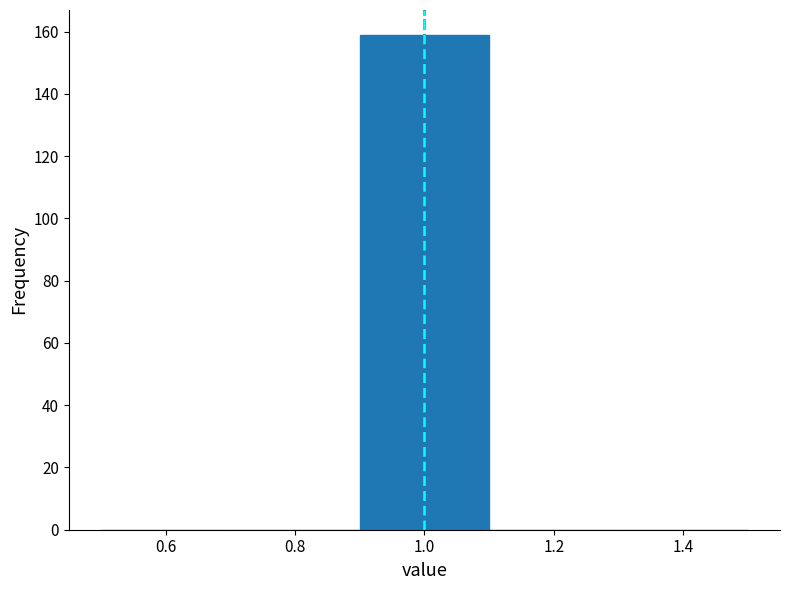

Which range on the x-axis has the tallest bar?

0.9 to 1.1